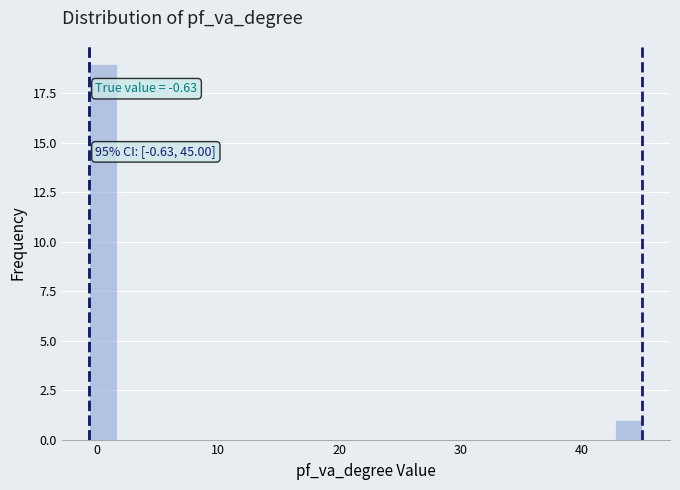

Around what value on the x-axis is the tallest bar? Give the approximate position of its centre, as read against the axis.

1